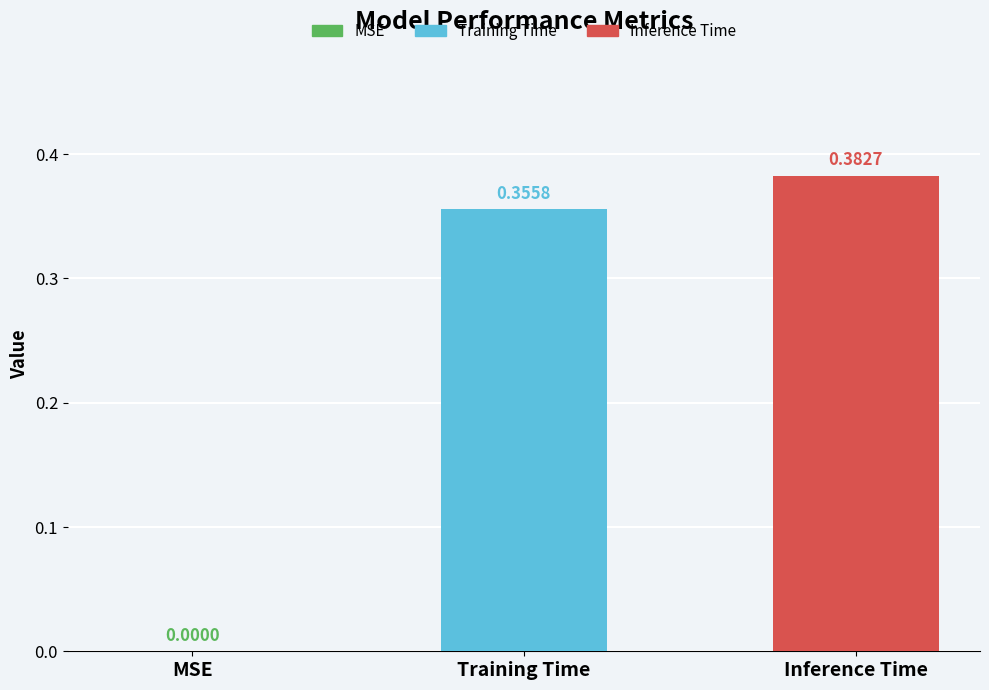

Which has a higher value, Training Time or Inference Time?

Inference Time